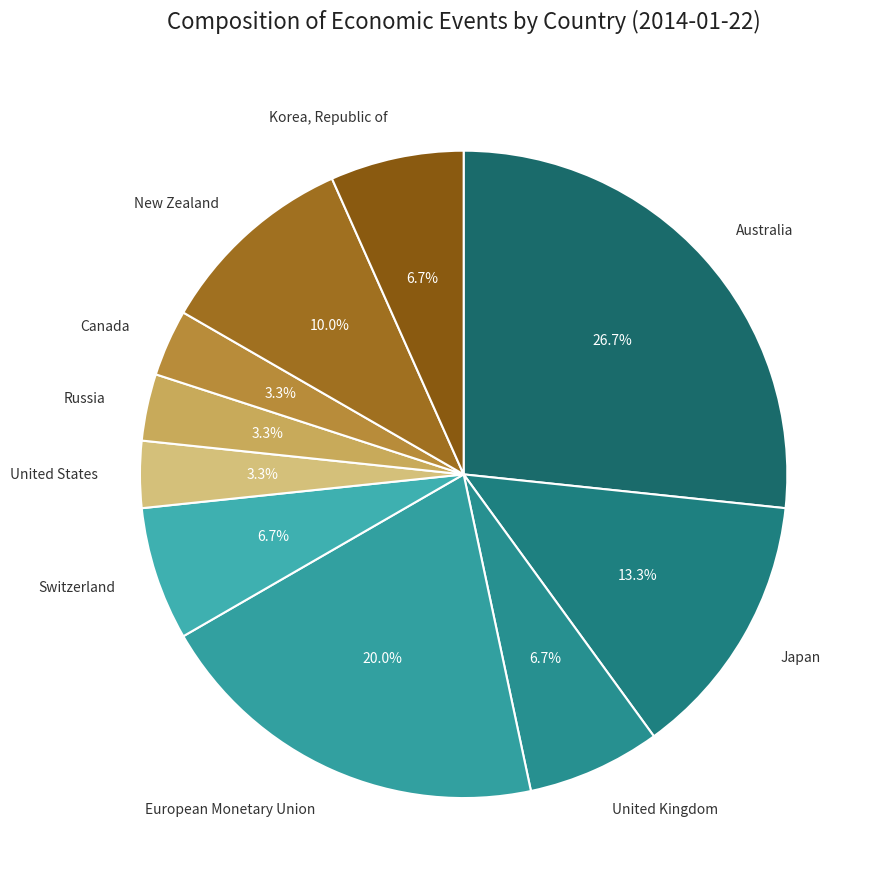

What is the largest slice in the pie chart?

Australia